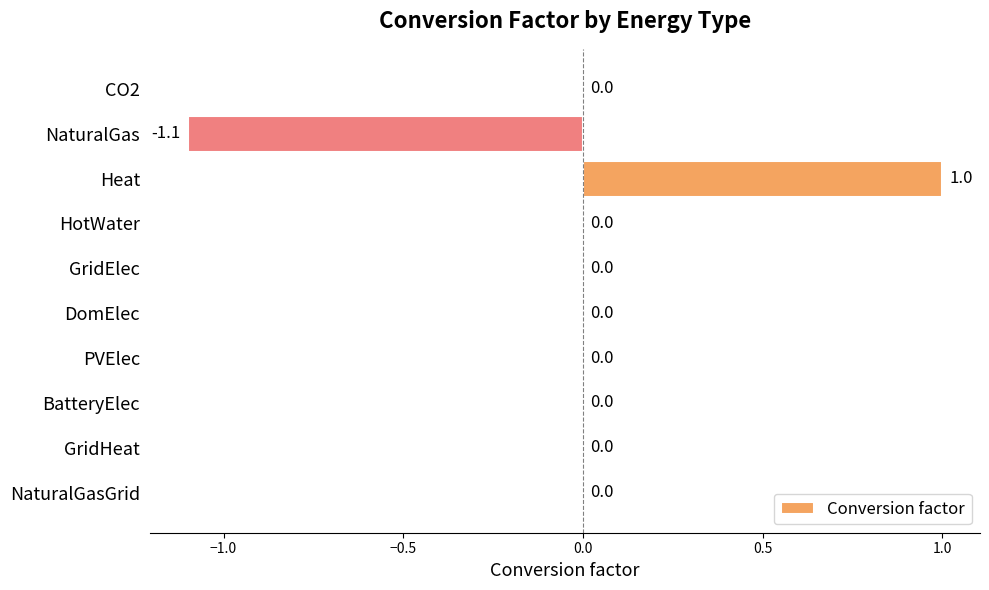

What is the greatest value displayed?

1.0